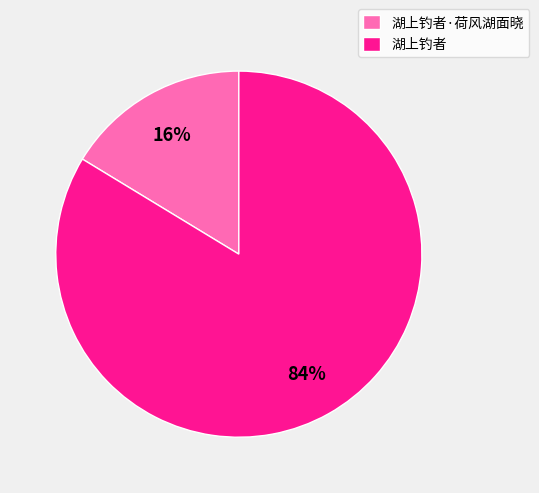

Which slice is the smallest?

湖上钓者·荷风湖面晓